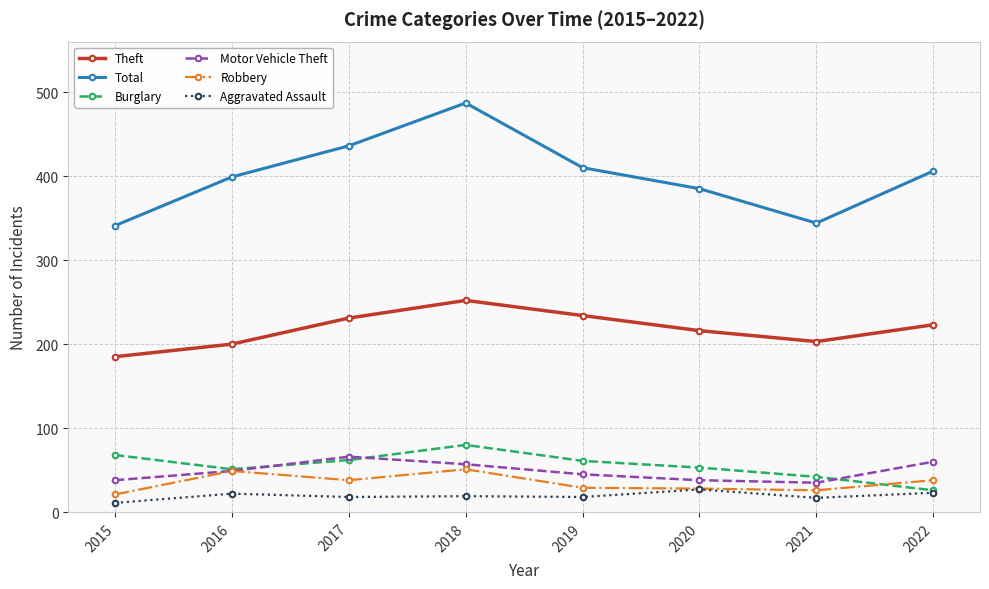

At which category does Robbery reach its first local valley?

2017